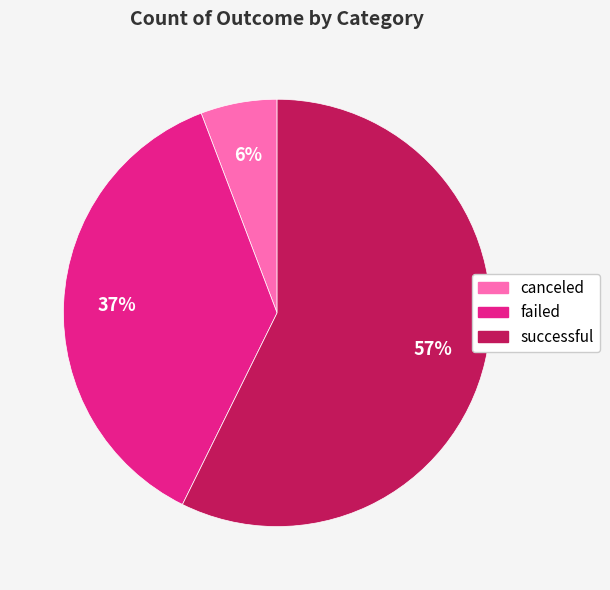

What percentage is the successful slice, to the nearest percent?

57%